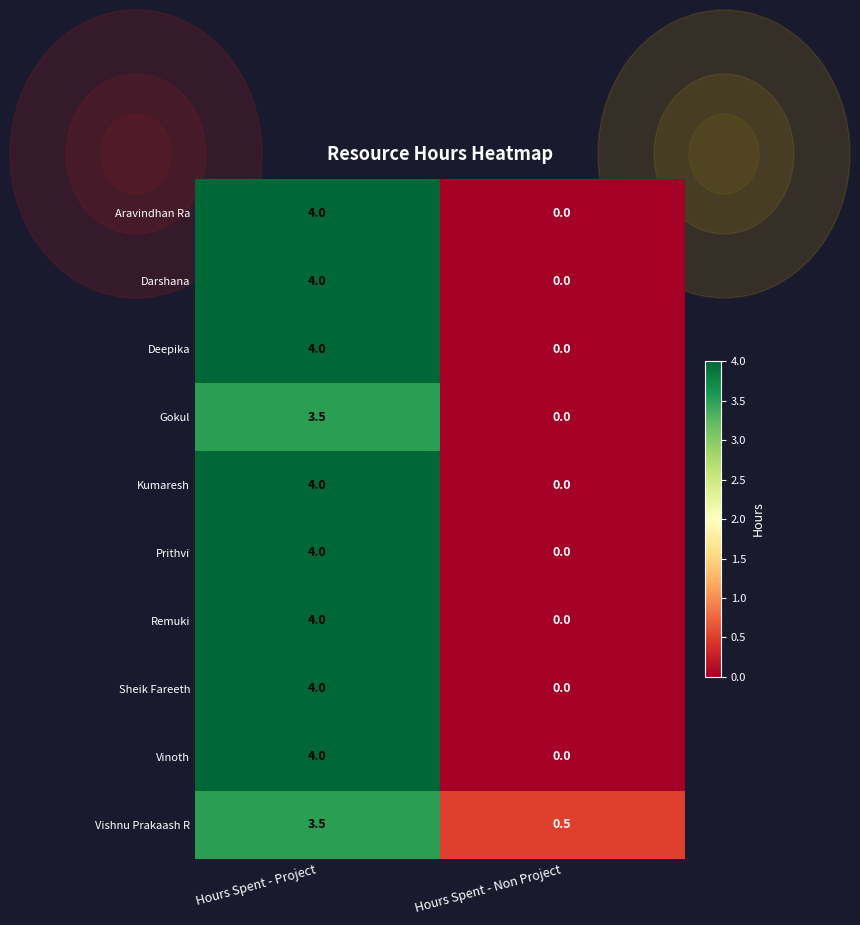

At which category does the chart reach its minimum across all series?

Hours Spent - Non Project